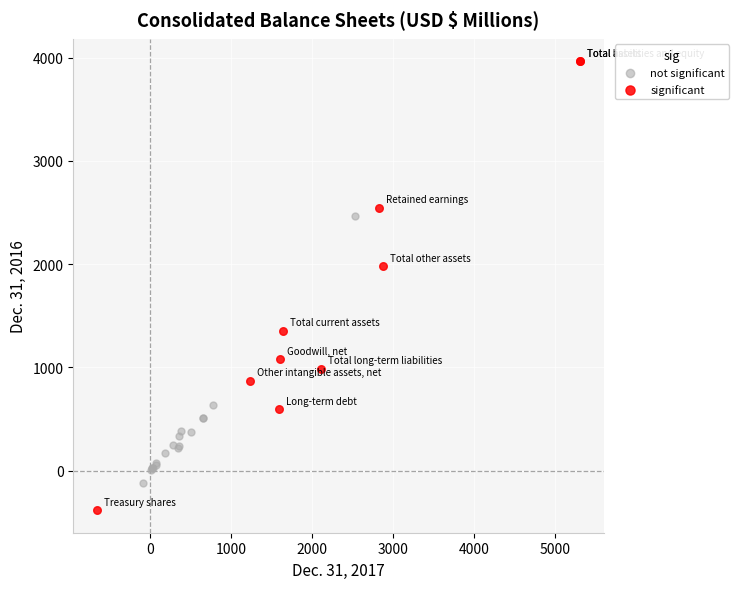

Which series reaches the maximum Y coordinate?

significant